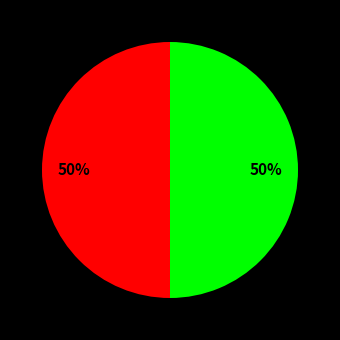

To the nearest percent, what is the average slice percentage?

50%